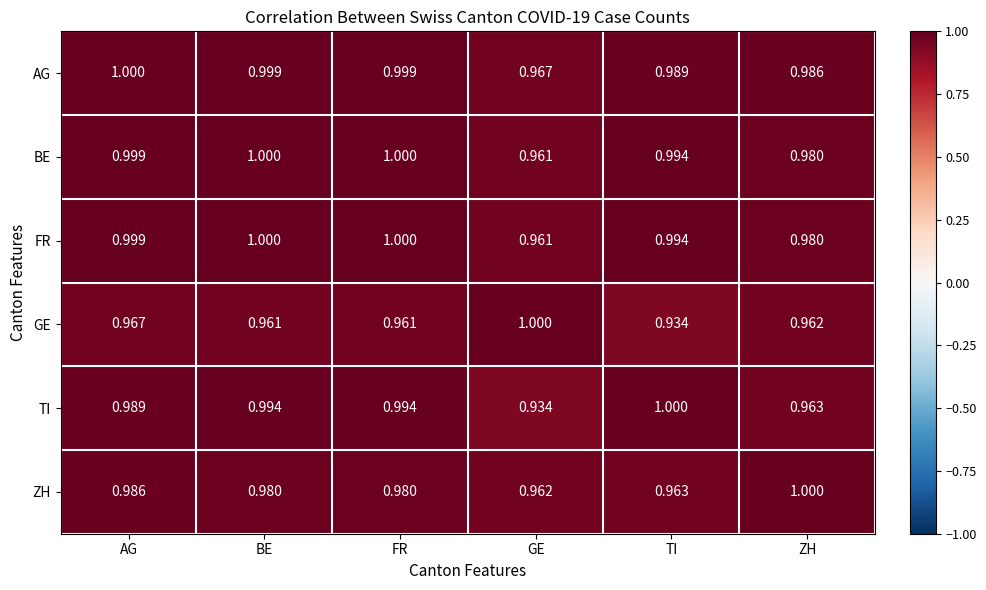

Is the value of ZH at TI greater than the value of TI at FR?

No